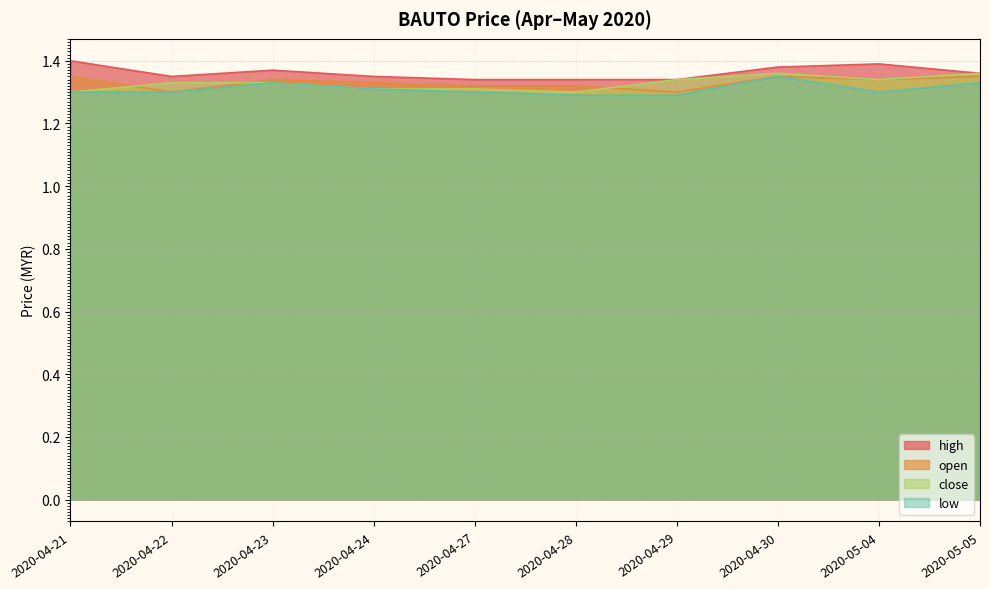

True or false: high and close cross at least once.

False